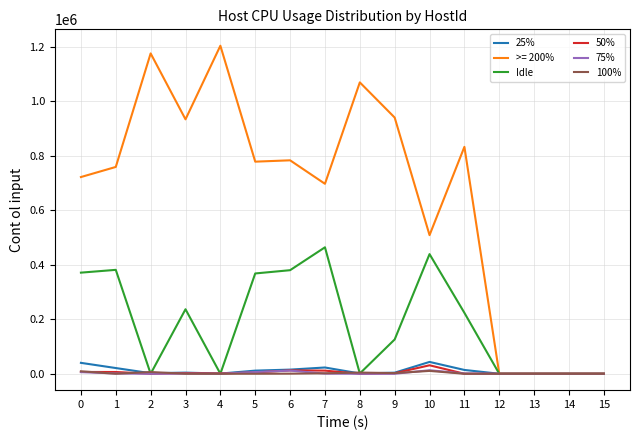

What is the maximum value for Idle?

464292